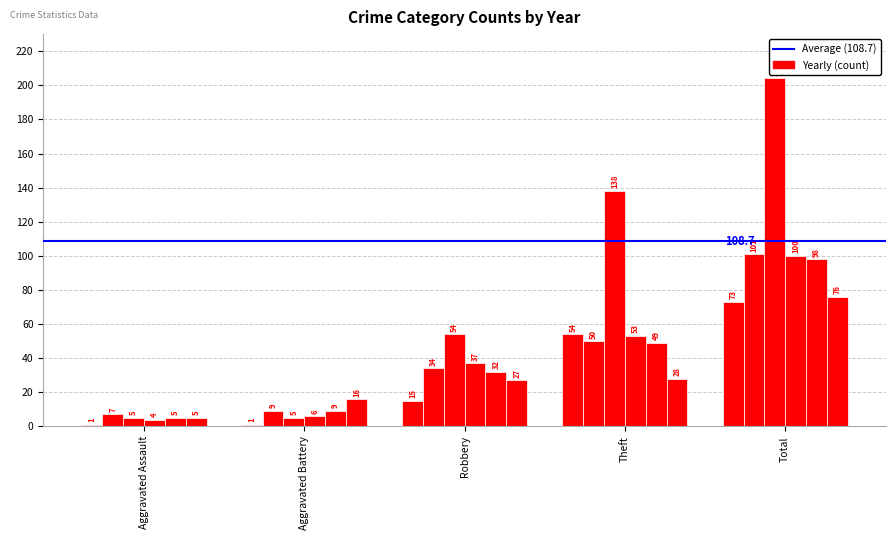

The value of 2022 at Aggravated Battery is 9. True or false?

True